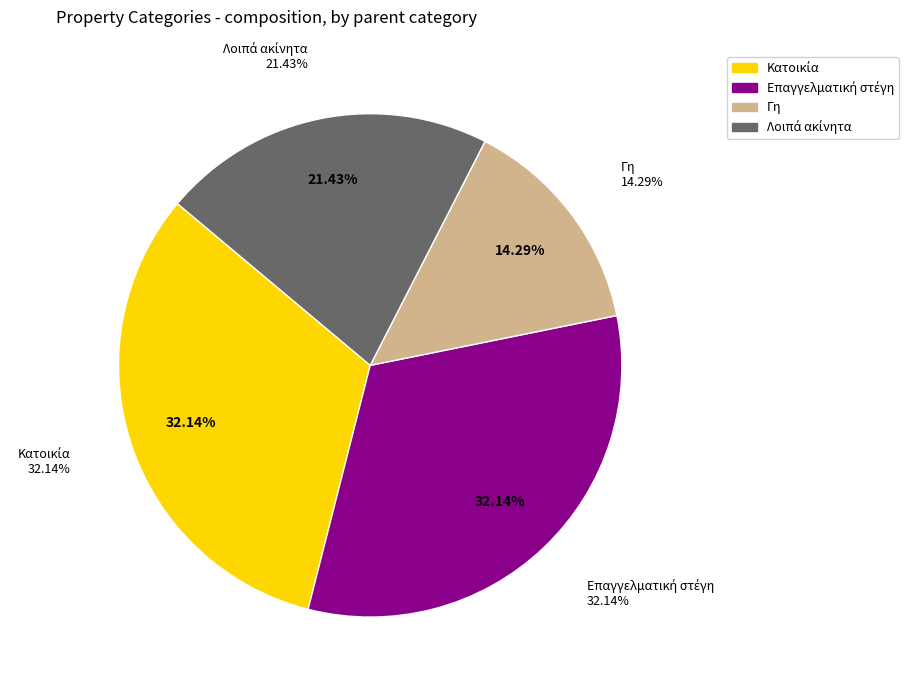

To the nearest percent, what is the average slice percentage?

25%